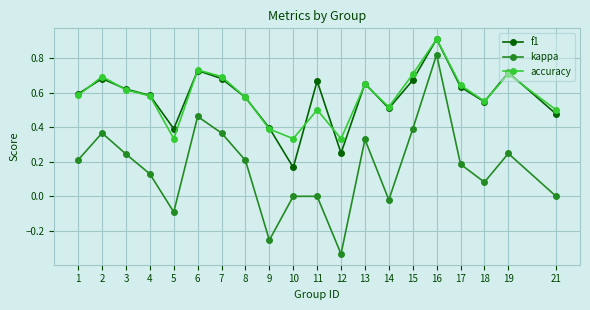

True or false: kappa has more than 1 interior local peaks.

True